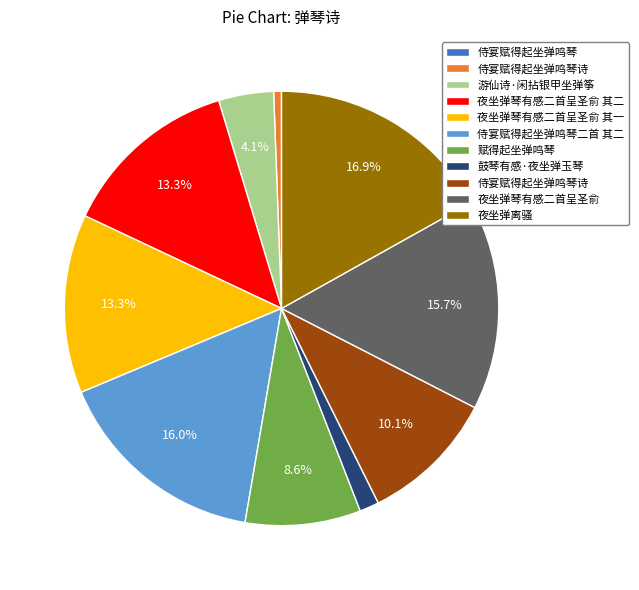

Is there any slice that represents more than half of the pie?

No